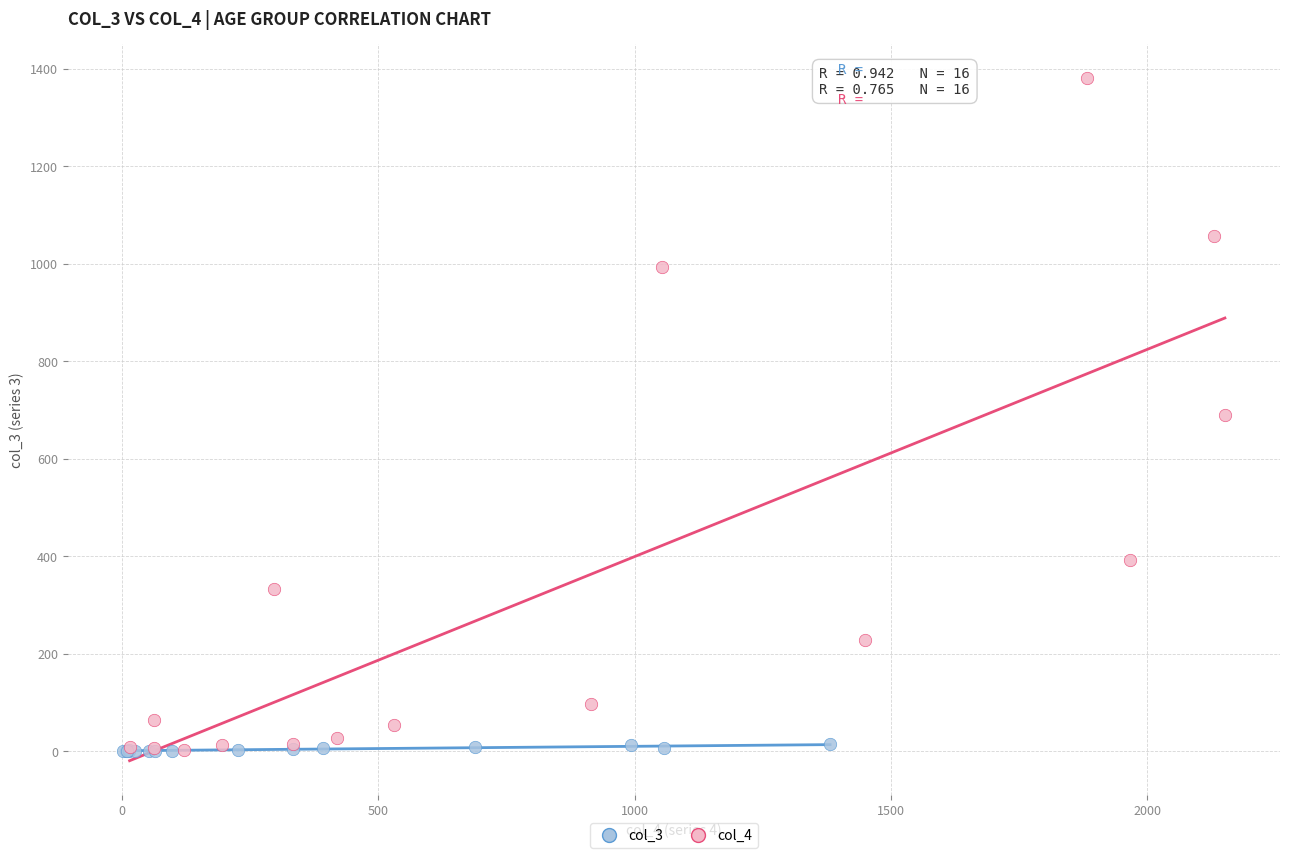

What are all the series names shown in the legend?

col_3, col_4